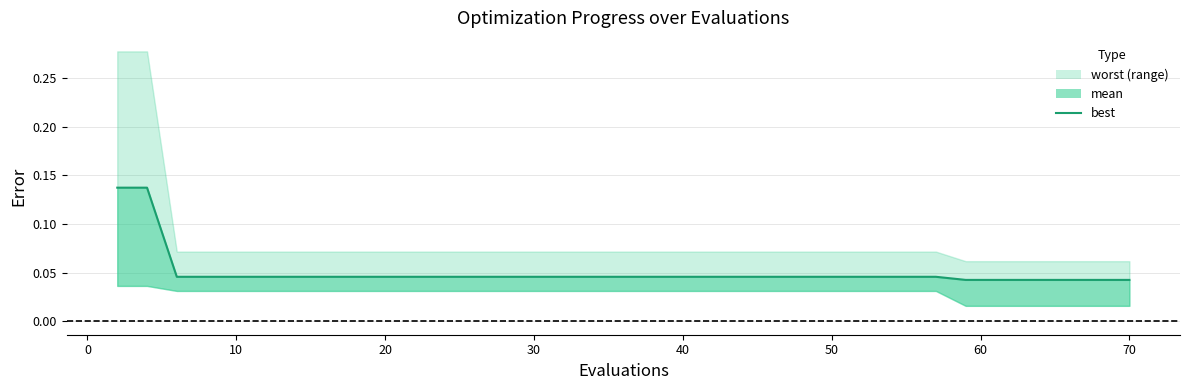

True or false: the data has more than 2 interior local peaks.

False